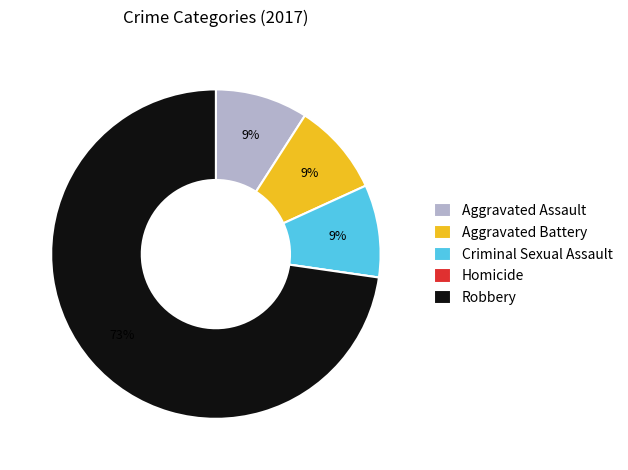

Does Aggravated Assault represent more than half of the total?

No